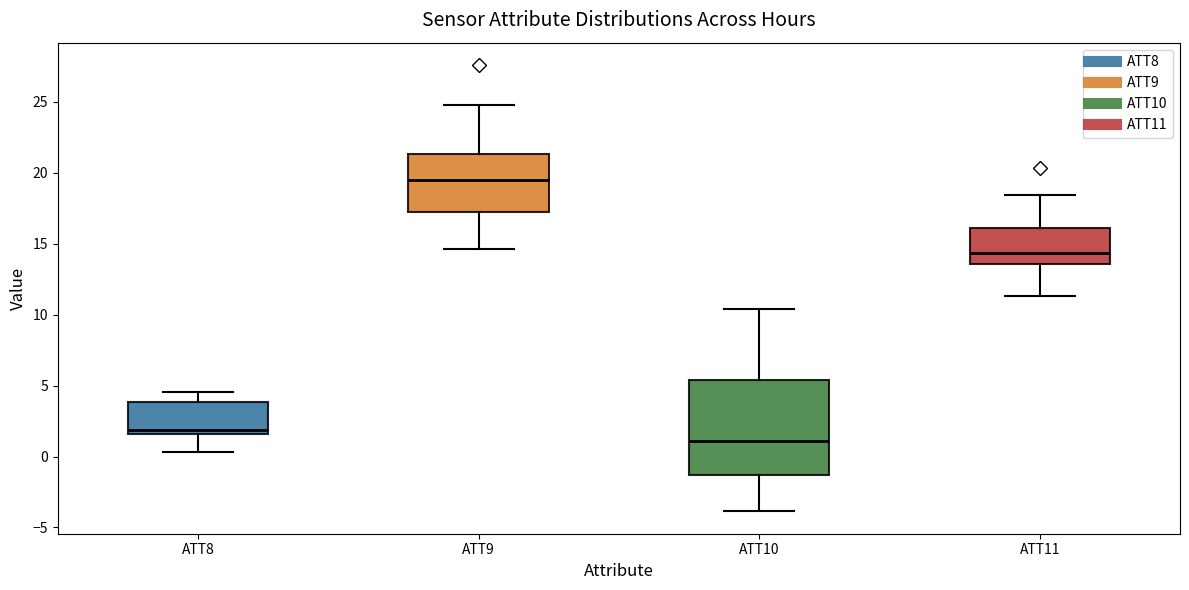

Which box has the highest median line?

ATT9